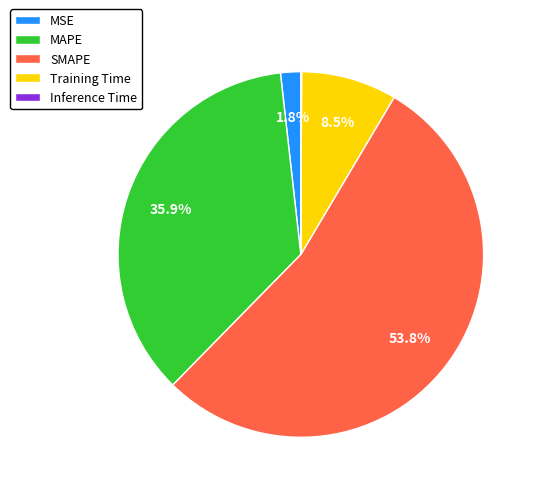

To the nearest percent, what is the combined percentage of SMAPE and MAPE?

90%